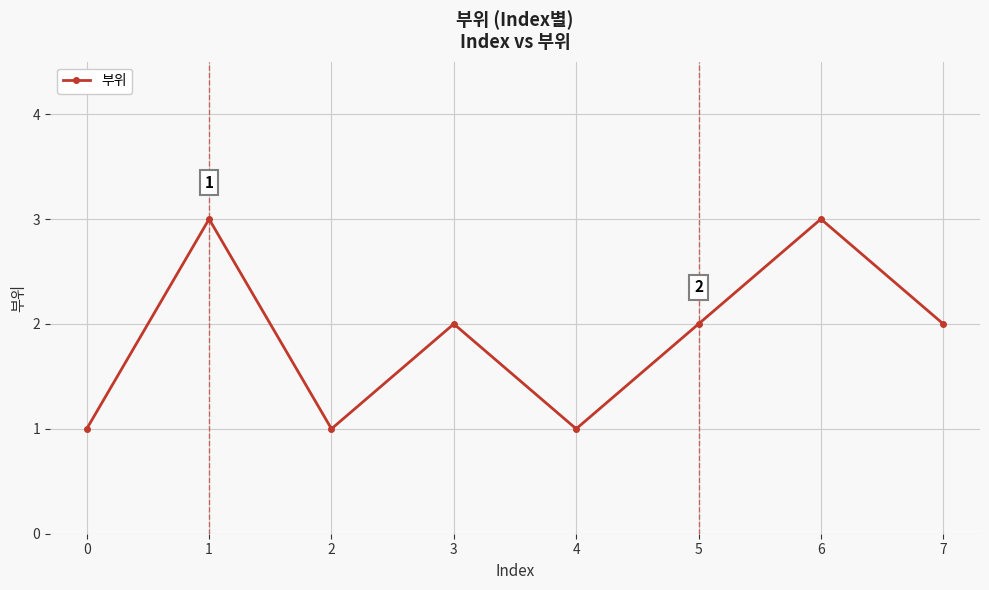

How many lines are shown in the chart?

1